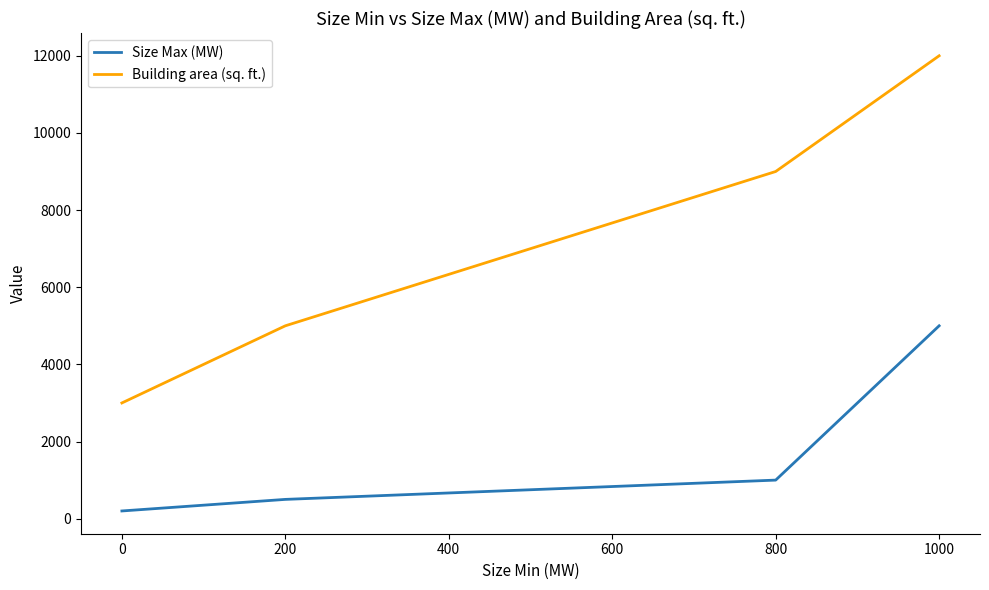

At which label does Building area (sq. ft.) reach its minimum?

0